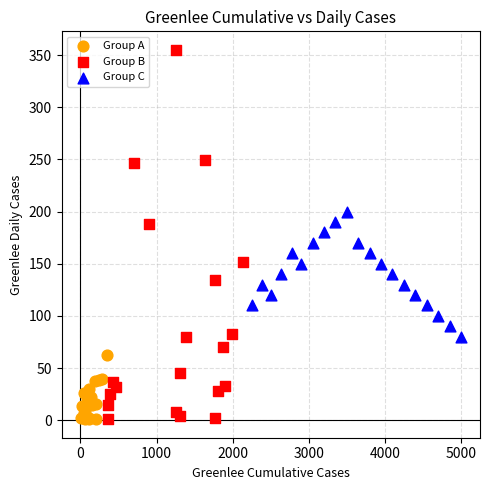

What are all the series names shown in the legend?

Group A, Group B, Group C